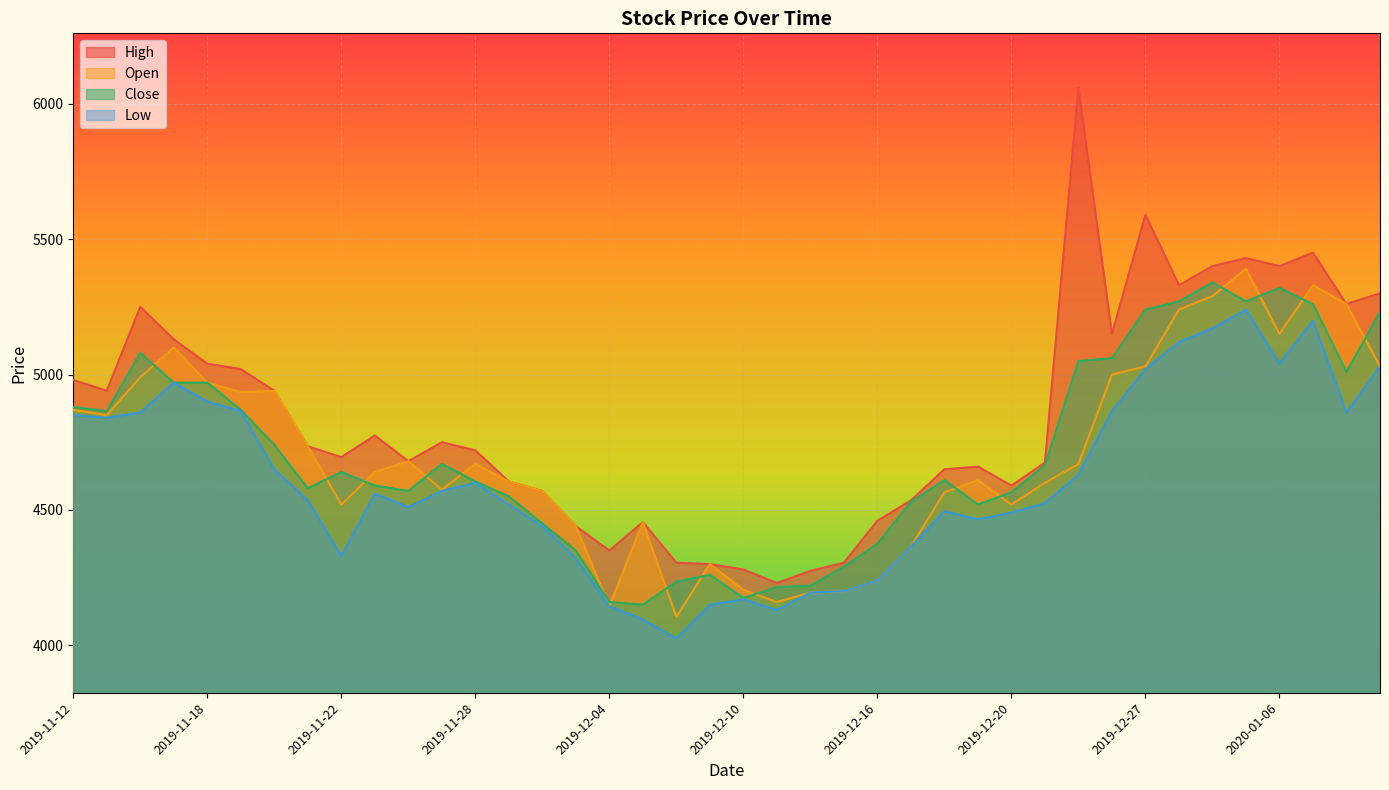

Which series changed the most between 2019-12-13 and 2019-12-26?

High